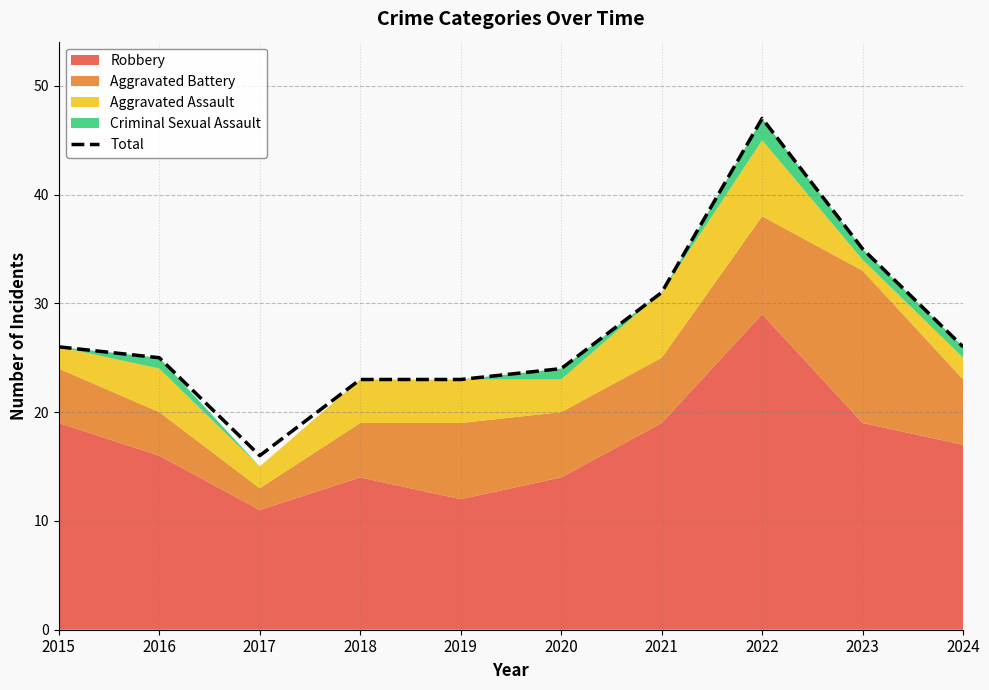

Approximately how many times larger is the value at 2024 compared to 2016?

1.0